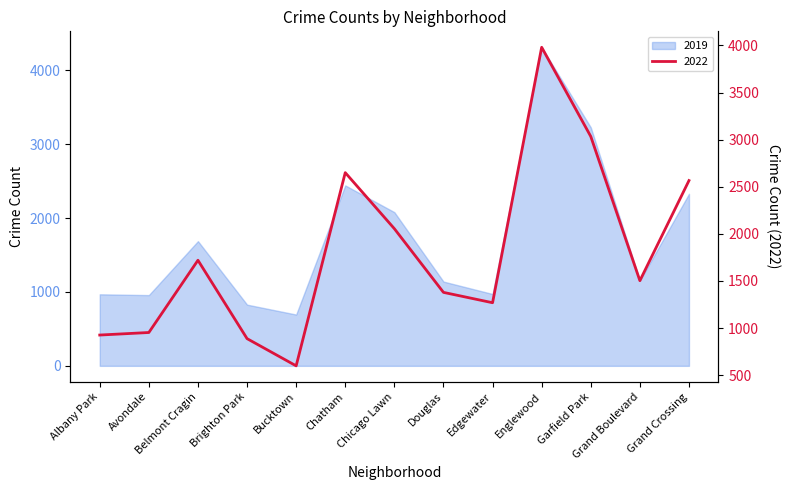

Between Grand Boulevard and Chatham, which is larger?

Chatham